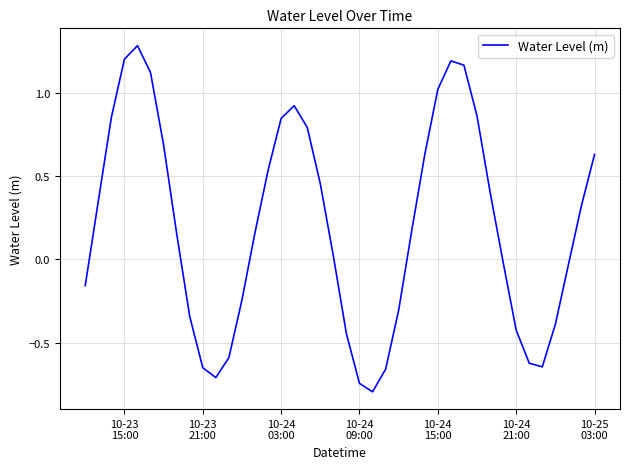

What is the greatest value displayed?

1.3